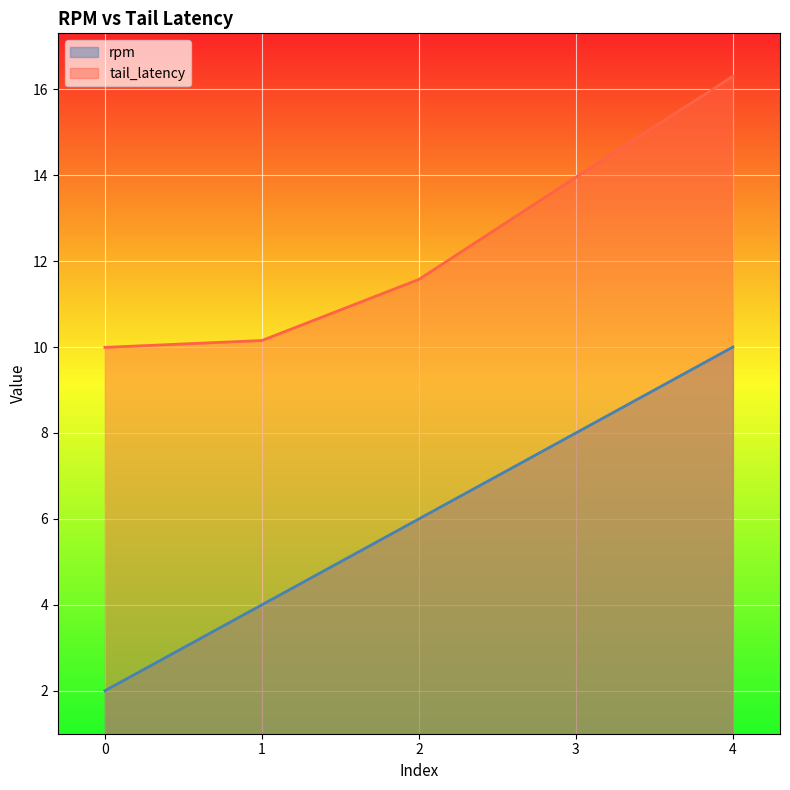

Between 0 and 4, which is larger?

4